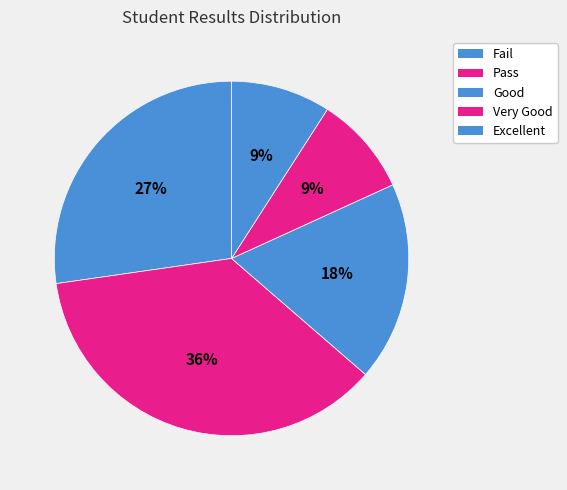

Count the number of slices in the pie.

5